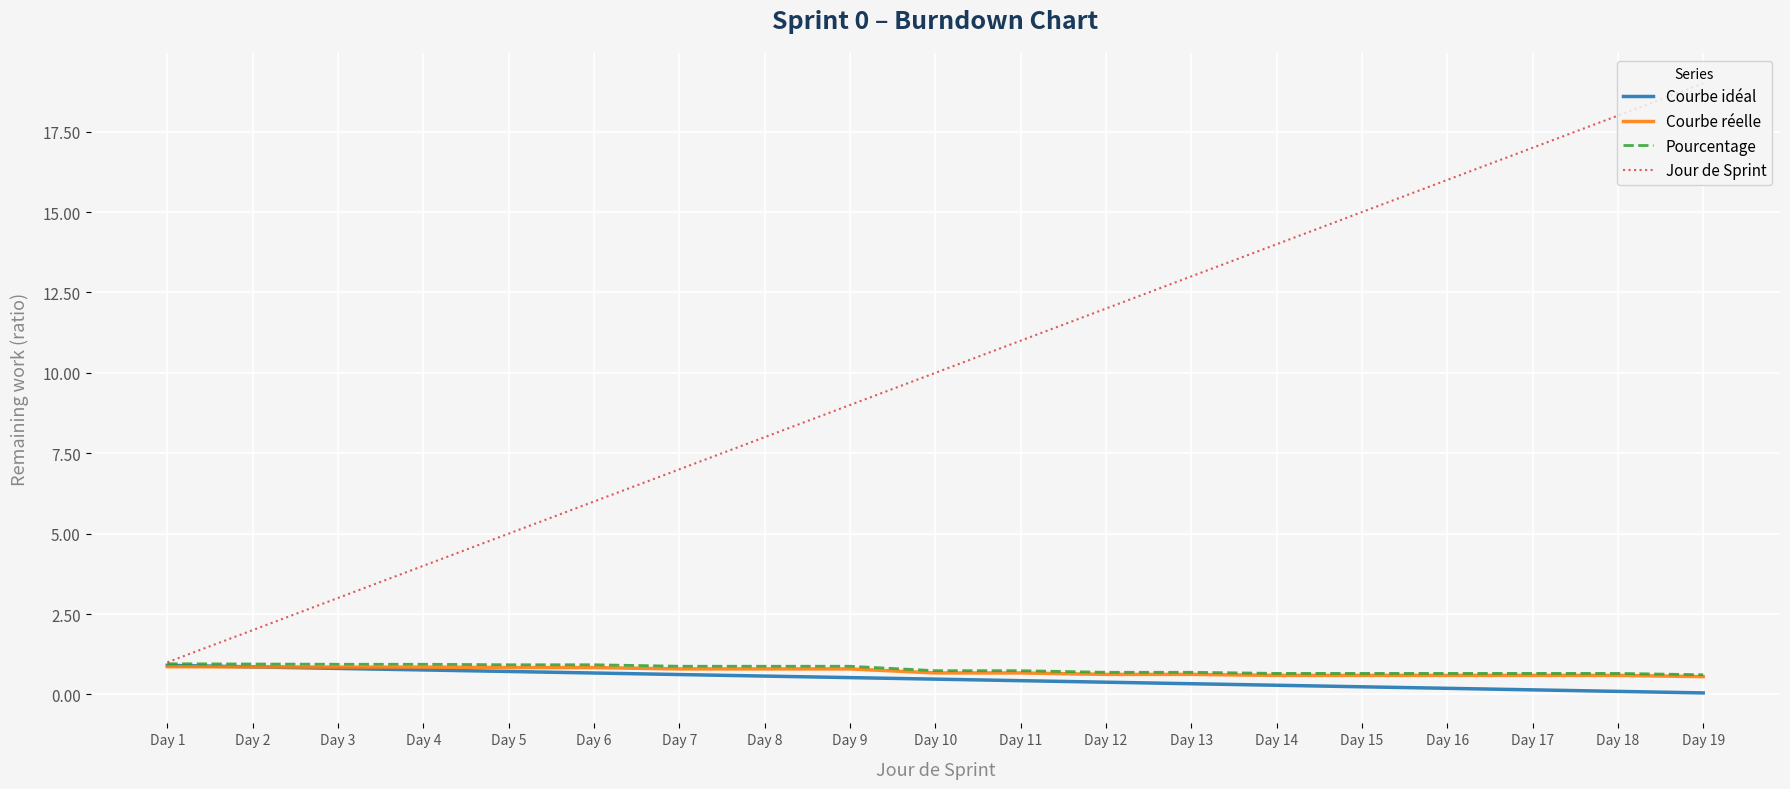

Which series has the largest total across all categories?

Jour de Sprint